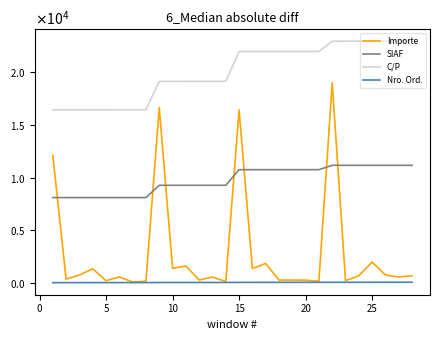

What are all the series names shown in the legend?

Importe, SIAF, C/P, Nro. Ord.